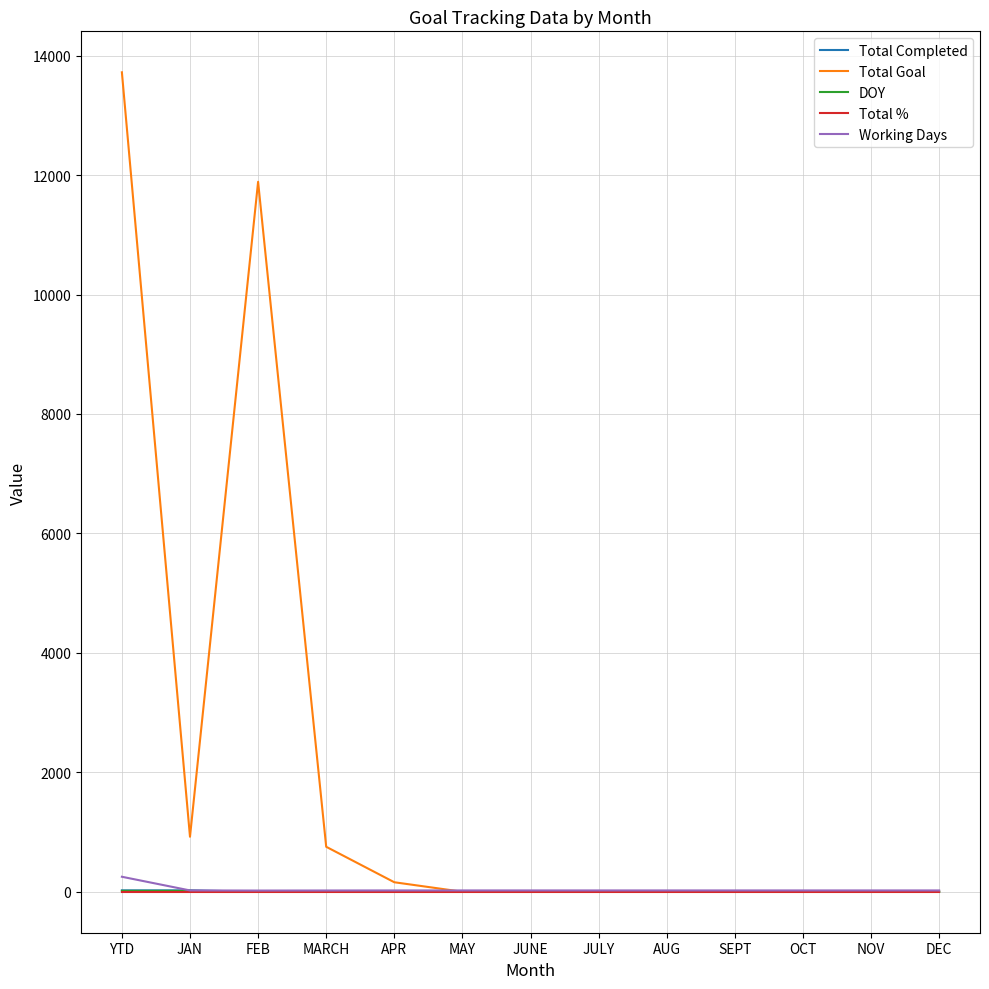

At which label does Working Days first exceed 22?

YTD